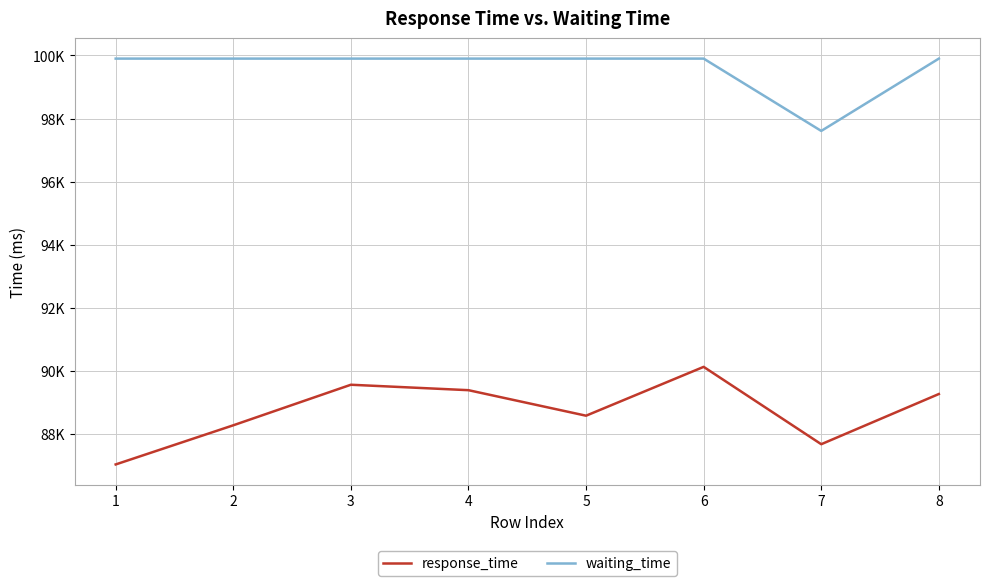

True or false: waiting_time and response_time intersect in this chart.

False